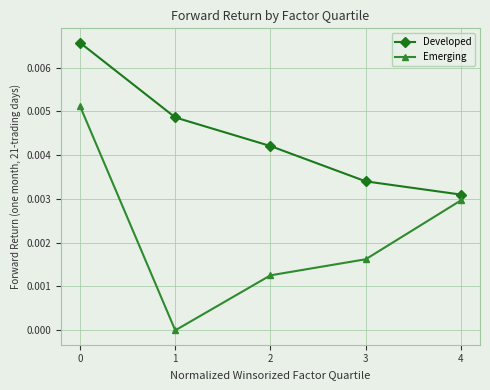

Is it true that Developed equals 0.0 at 4?

True